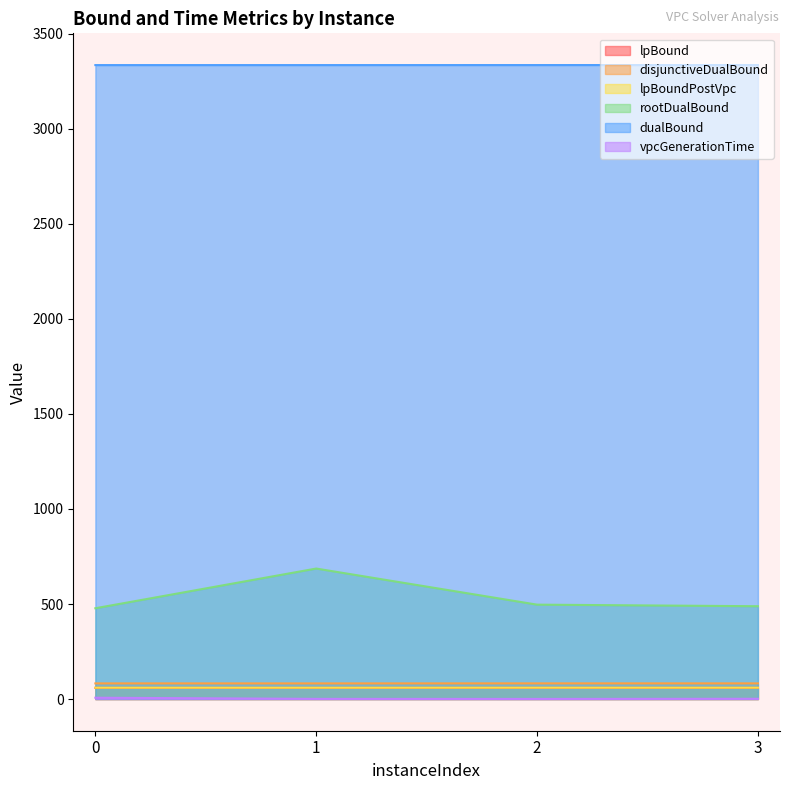

At how many categories does at least one series exceed 2304?

4